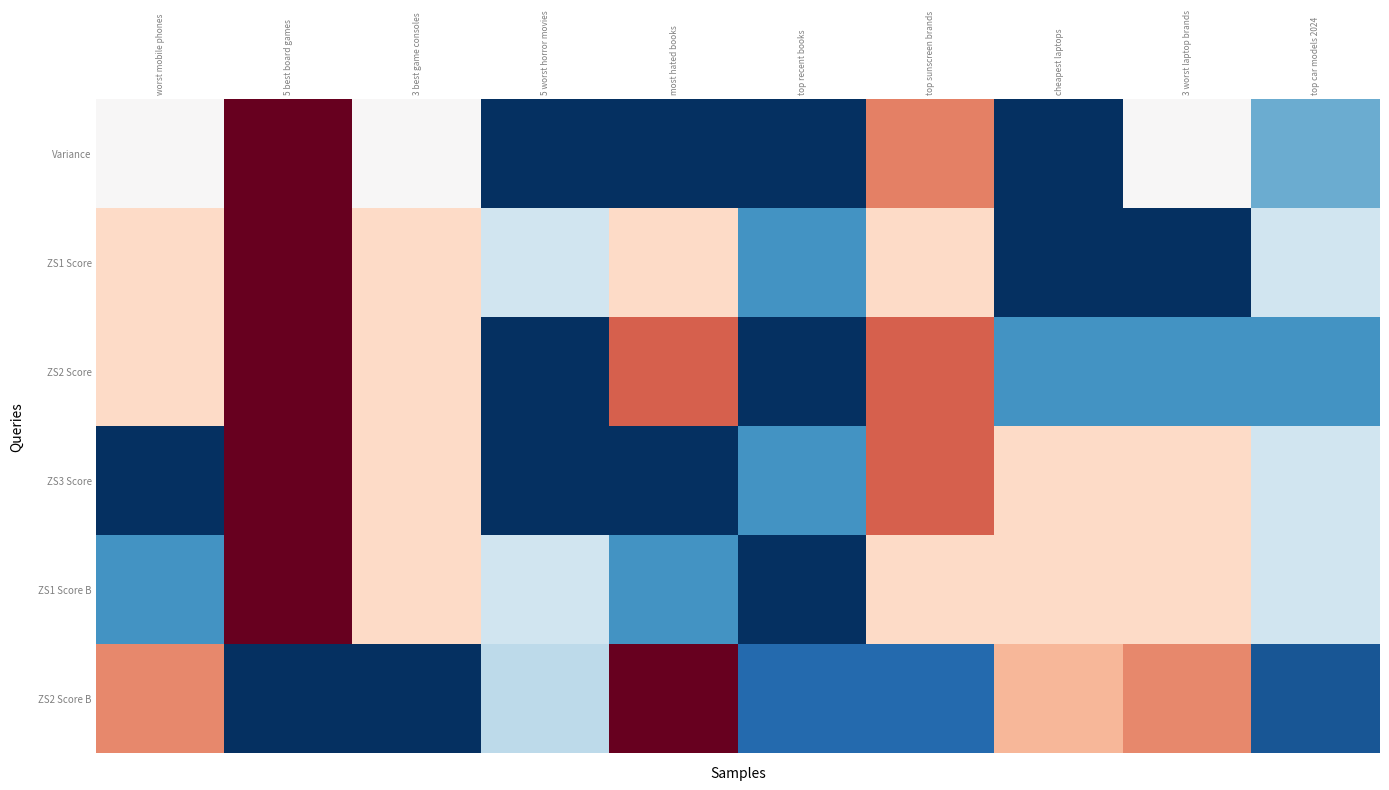

Reading right to left, transcribe all the data shown in this chart.

Variance: top car models 2024=-0.5	3 worst laptop brands=0.0	cheapest laptops=-1.0	top sunscreen brands=0.5	top recent books=-1.0	most hated books=-1.0	5 worst horror movies=-1.0	3 best game consoles=0.0	5 best board games=1.0	worst mobile phones=0.0
ZS1 Score: top car models 2024=-0.2	3 worst laptop brands=-1.0	cheapest laptops=-1.0	top sunscreen brands=0.2	top recent books=-0.6	most hated books=0.2	5 worst horror movies=-0.2	3 best game consoles=0.2	5 best board games=1.0	worst mobile phones=0.2
ZS2 Score: top car models 2024=-0.6	3 worst laptop brands=-0.6	cheapest laptops=-0.6	top sunscreen brands=0.6	top recent books=-1.0	most hated books=0.6	5 worst horror movies=-1.0	3 best game consoles=0.2	5 best board games=1.0	worst mobile phones=0.2
ZS3 Score: top car models 2024=-0.2	3 worst laptop brands=0.2	cheapest laptops=0.2	top sunscreen brands=0.6	top recent books=-0.6	most hated books=-1.0	5 worst horror movies=-1.0	3 best game consoles=0.2	5 best board games=1.0	worst mobile phones=-1.0
ZS1 Score B: top car models 2024=-0.2	3 worst laptop brands=0.2	cheapest laptops=0.2	top sunscreen brands=0.2	top recent books=-1.0	most hated books=-0.6	5 worst horror movies=-0.2	3 best game consoles=0.2	5 best board games=1.0	worst mobile phones=-0.6
ZS2 Score B: top car models 2024=-0.9	3 worst laptop brands=0.5	cheapest laptops=0.3	top sunscreen brands=-0.8	top recent books=-0.8	most hated books=1.0	5 worst horror movies=-0.3	3 best game consoles=-1.0	5 best board games=-1.0	worst mobile phones=0.5